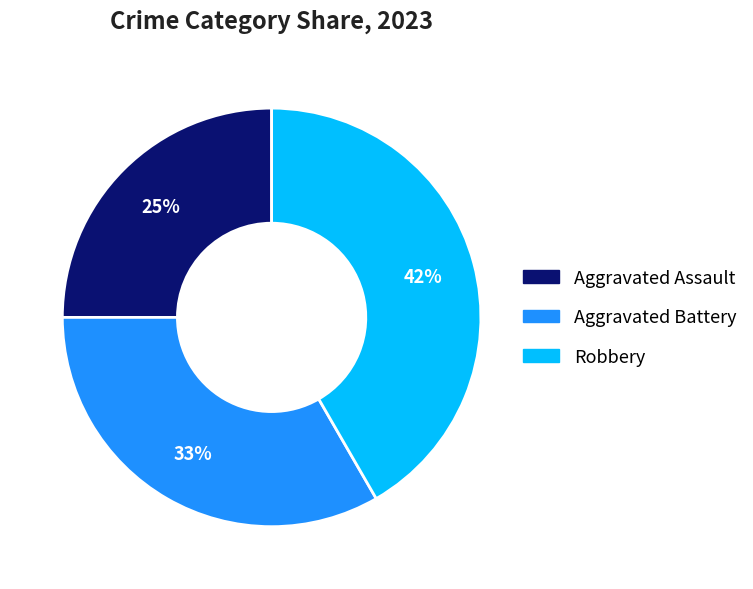

To the nearest percent, what is the combined percentage of Robbery and Aggravated Assault?

67%